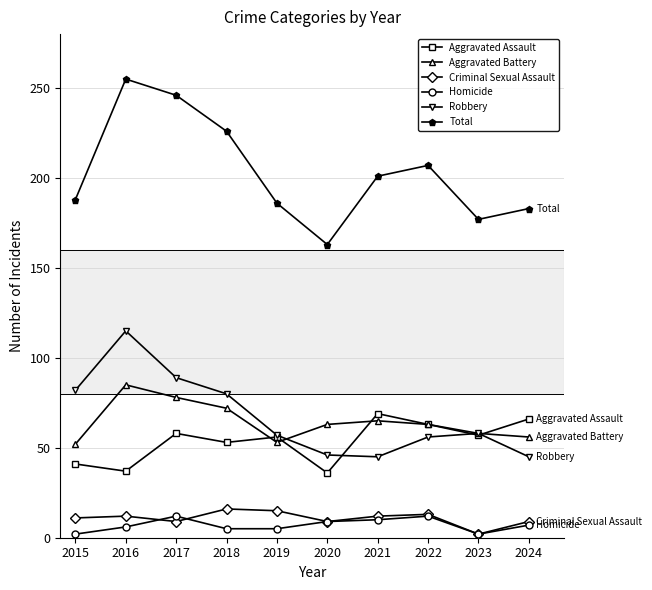

What is the approximate value of Aggravated Battery at 2019, to the nearest 5?

55